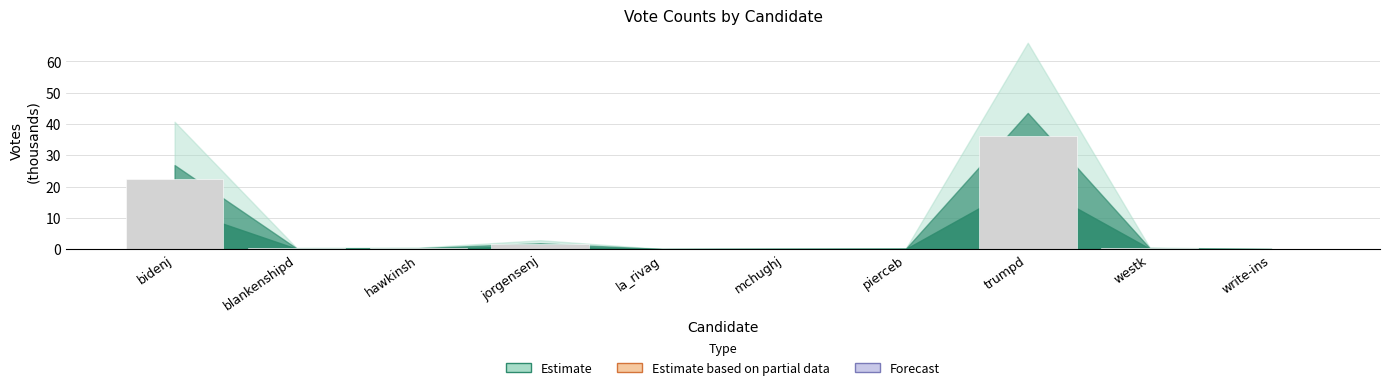

Read the value at mchughj.

0.1